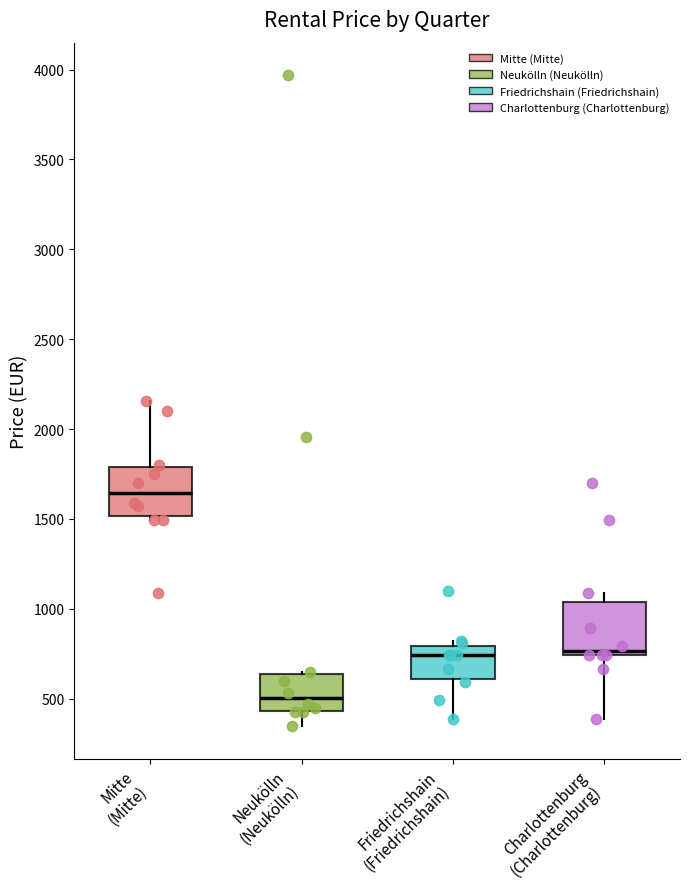

Which box's median line is the lowest?

Neukölln (Neukölln)